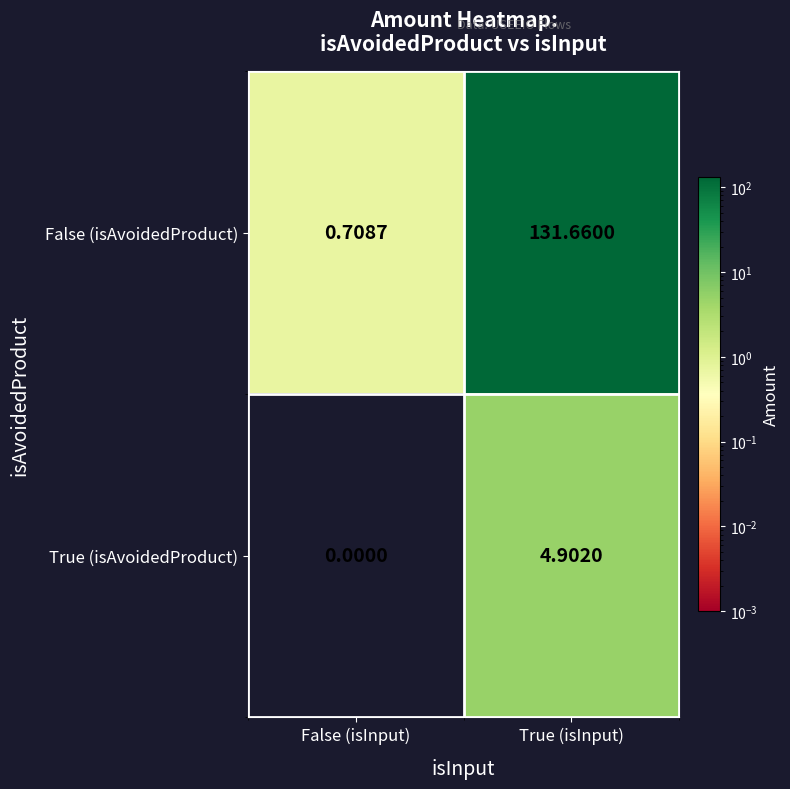

Which series changed the most between False (isInput) and True (isInput)?

False (isAvoidedProduct)